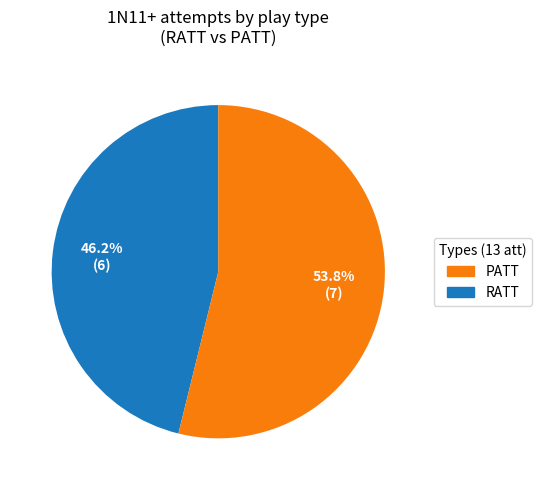

To the nearest percent, what portion does PATT represent?

46%